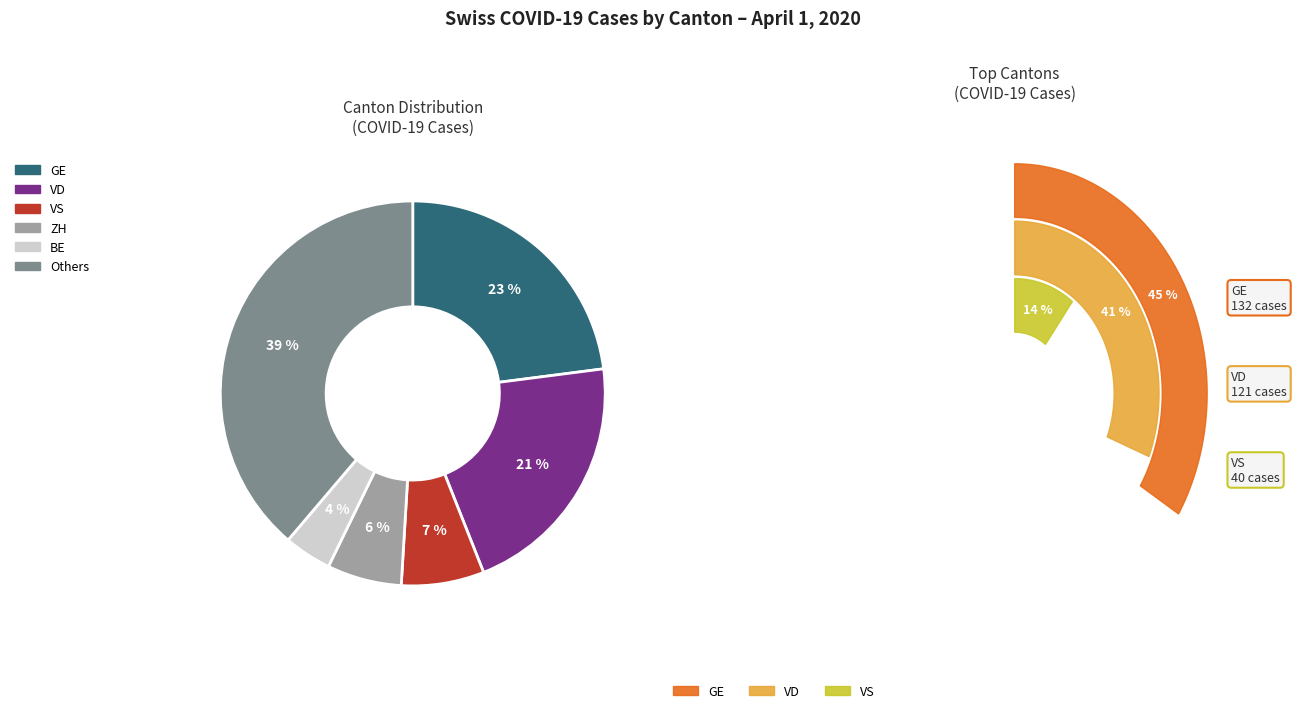

Does any single category account for the majority?

No